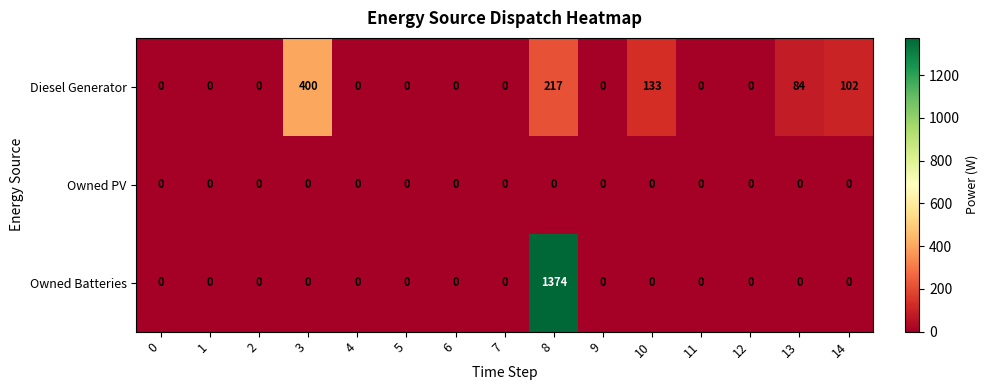

At how many categories does at least one series exceed 1192?

1